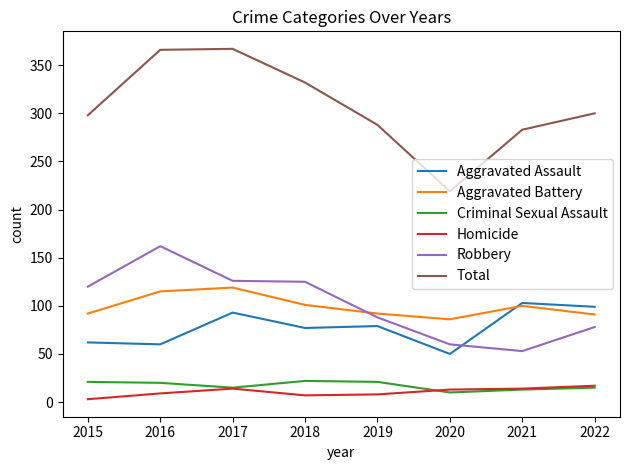

Which series has the largest total across all categories?

Total